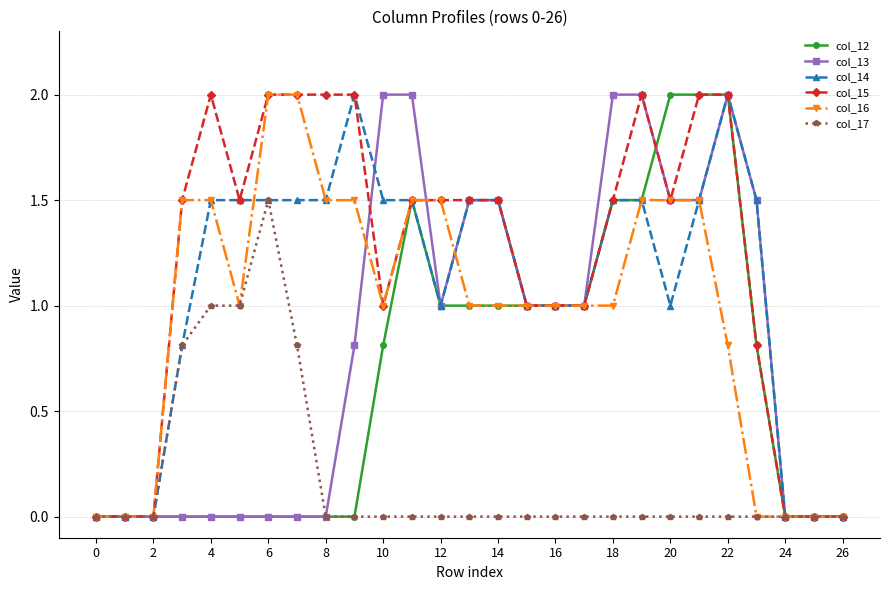

What is the maximum value shown in the chart?

2.0